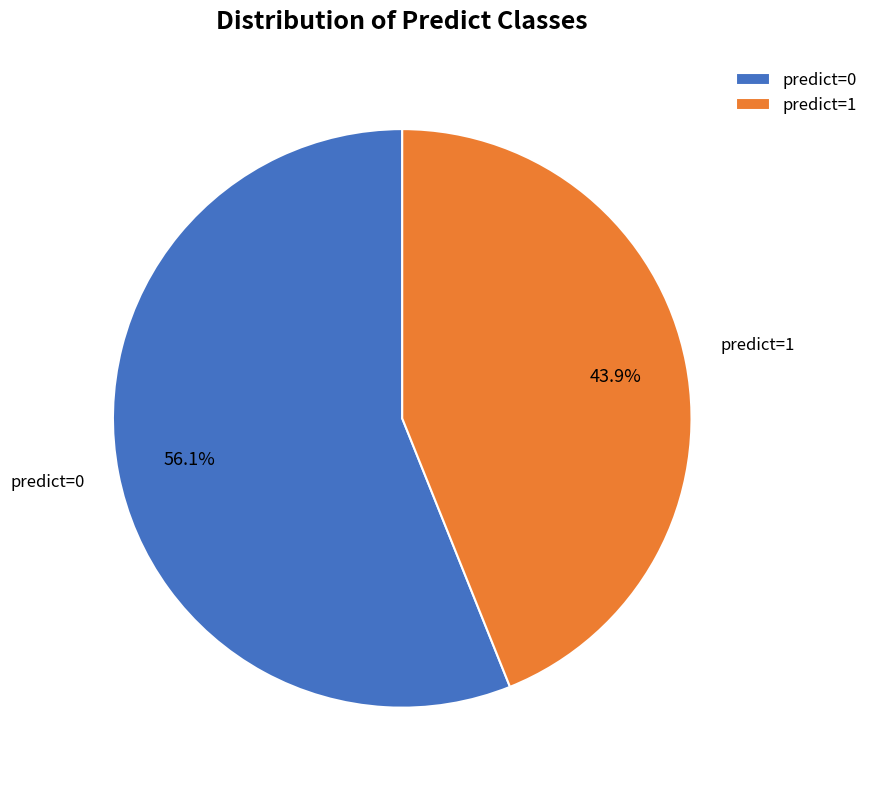

Does any single category account for the majority?

Yes